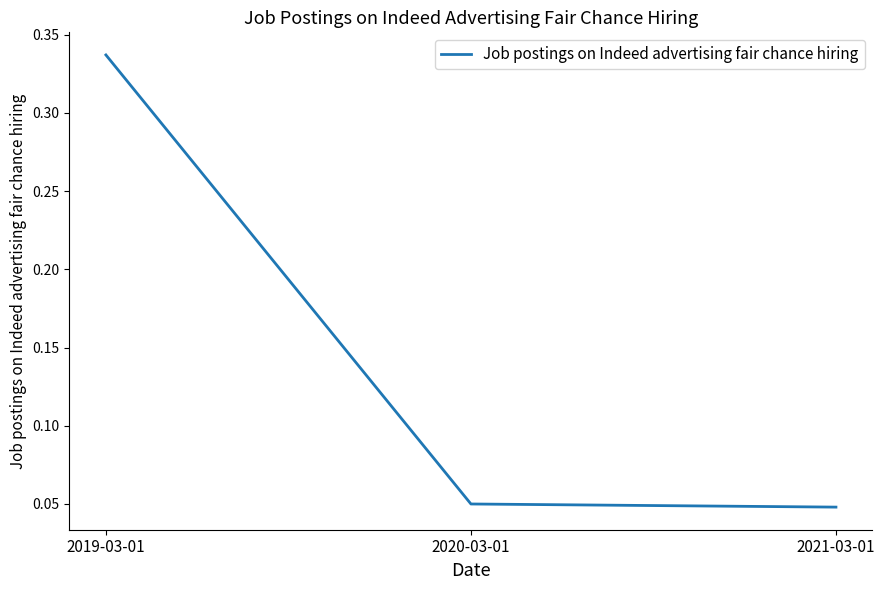

Count the number of data series in this chart.

1